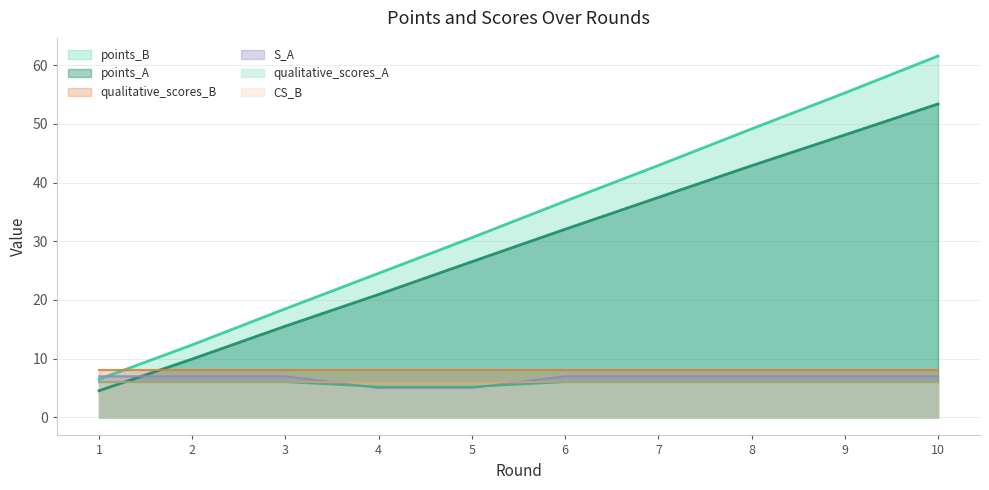

How many values in the S_A series are below 6?

2